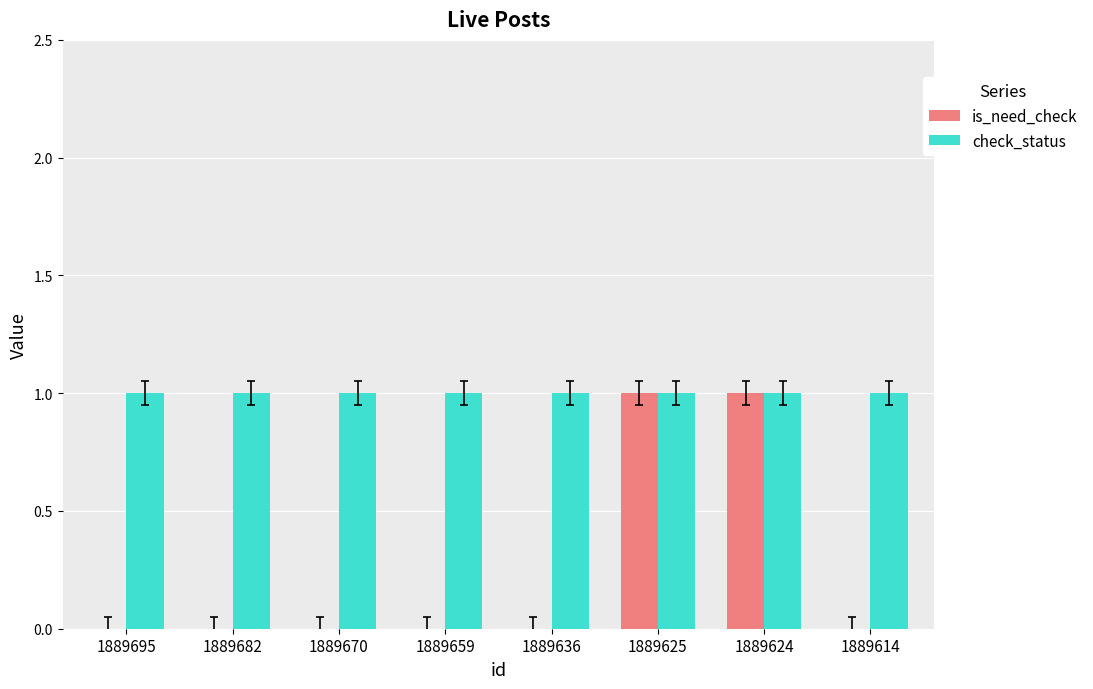

Which series has the largest total across all categories?

check_status